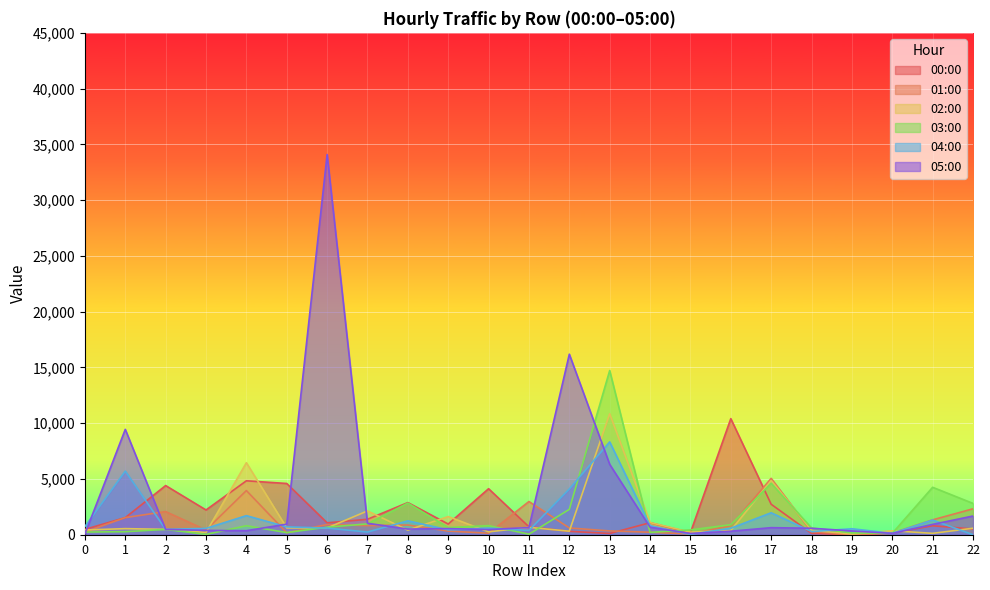

Reading left to right, transcribe all the data shown in this chart.

00:00: 480	1532	4408	2220	4835	4594	1068	1386	2882	959	4126	706	304	112	1078	185	10407	2732	122	0	155	804	511
01:00: 245	1535	2075	423	3959	175	917	818	871	328	135	2978	606	340	224	65	813	5053	280	0	145	1335	2325
02:00: 424	546	480	203	6457	612	606	2135	411	1629	258	662	316	10844	1091	233	383	4862	399	69	354	126	580
03:00: 242	270	480	28	807	192	676	974	2840	641	816	47	2275	14721	209	435	897	4617	607	163	126	4253	2808
04:00: 733	5704	480	569	1710	705	596	241	1243	440	602	383	4103	8324	810	34	581	1969	284	535	124	1318	0
05:00: 58	9447	480	388	360	950	34090	1026	506	548	465	643	16187	6310	676	110	314	633	580	340	120	926	1677